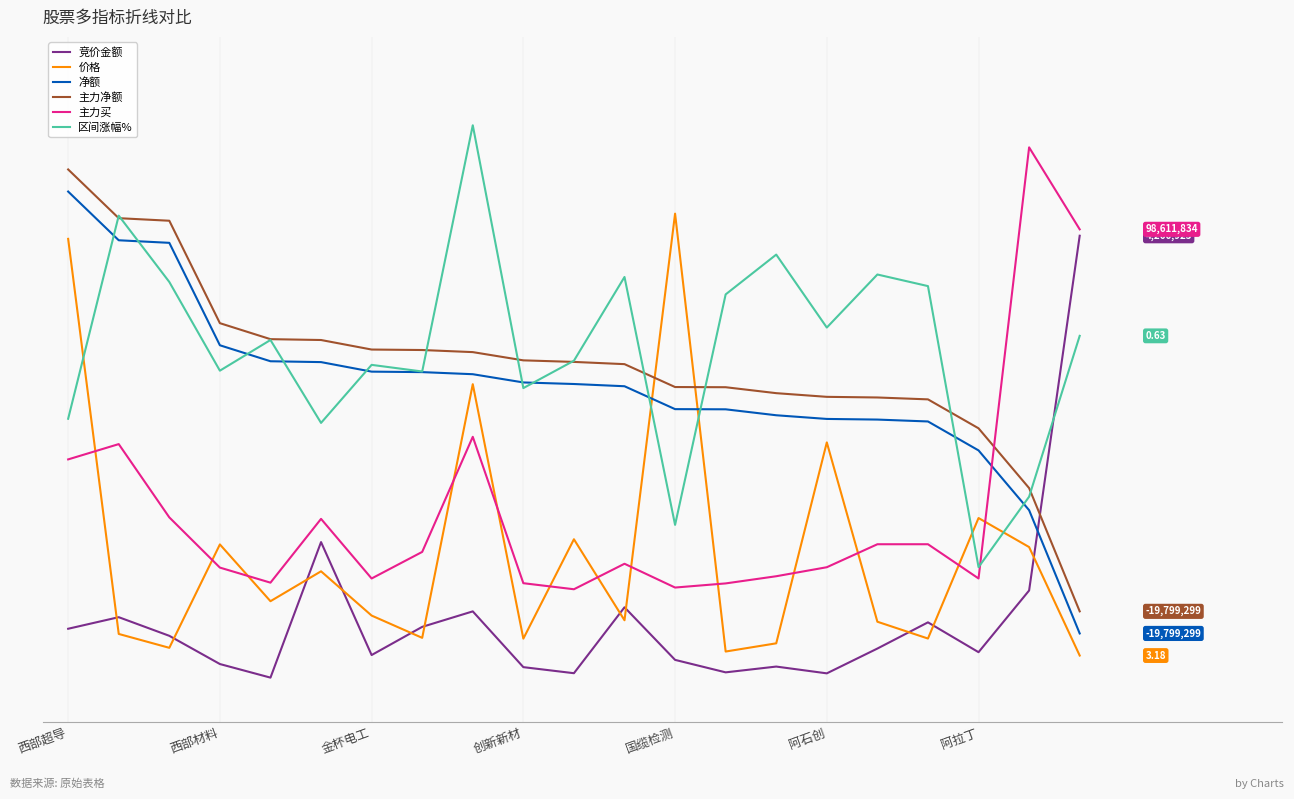

Does the chart have visible grid lines?

Yes